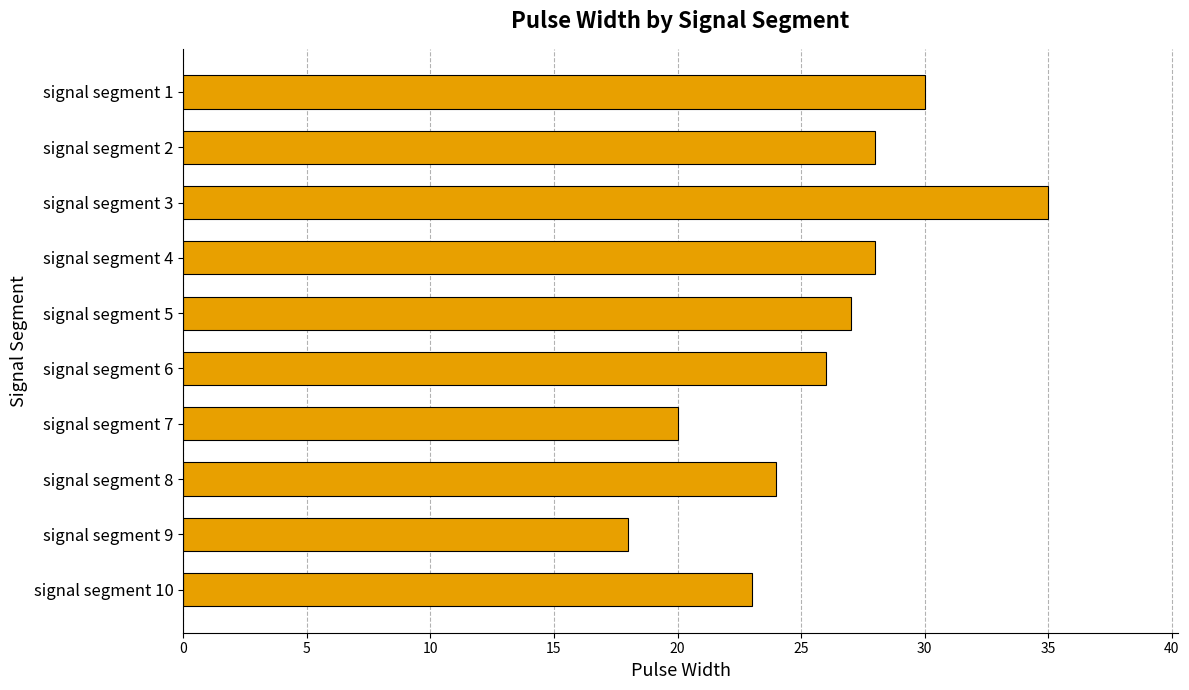

How many bars are there in total?

10